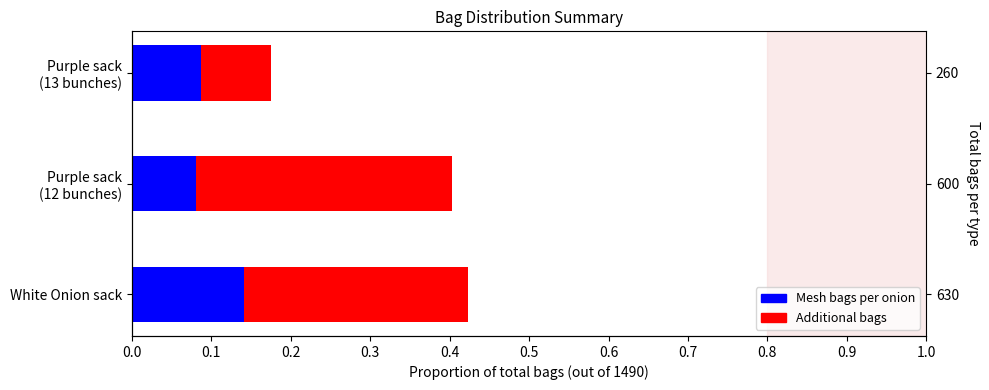

What are all the series names shown in the legend?

Mesh bags per onion, Additional bags